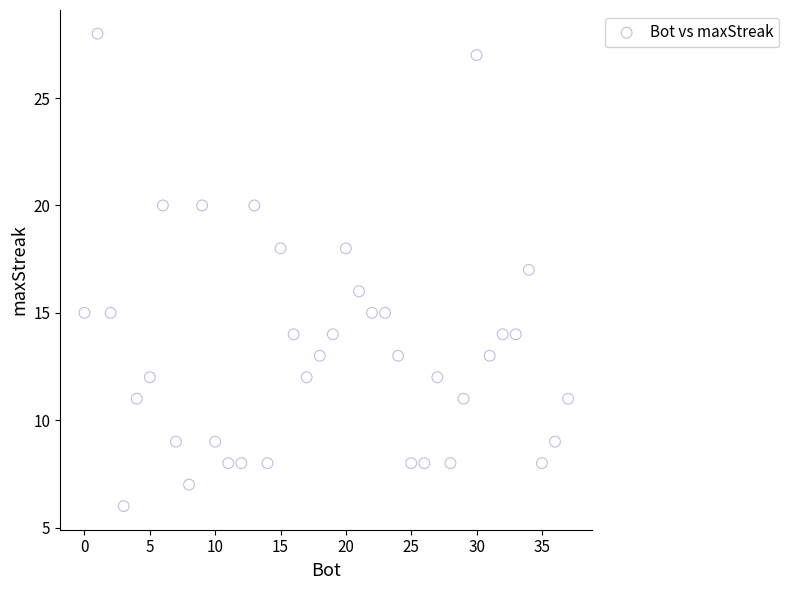

What is the range of X values (max minus min)?

37